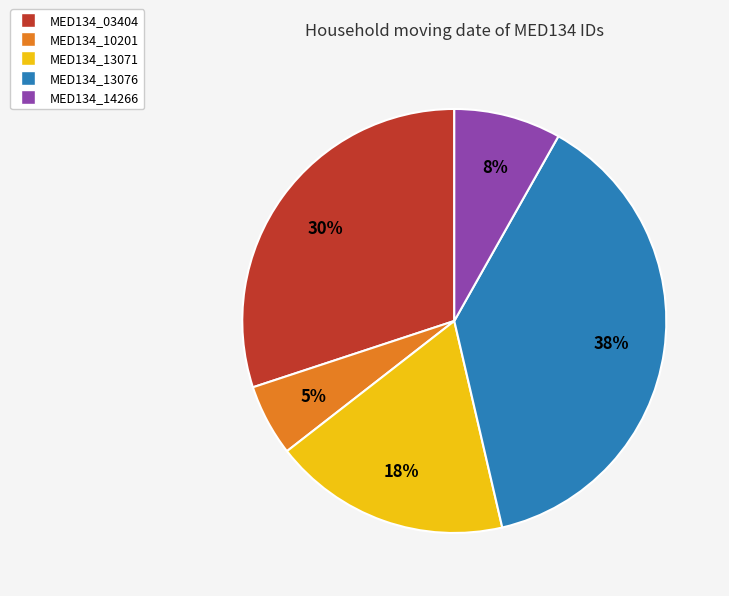

The MED134_13076 slice represents 46% of the pie. True or false?

False